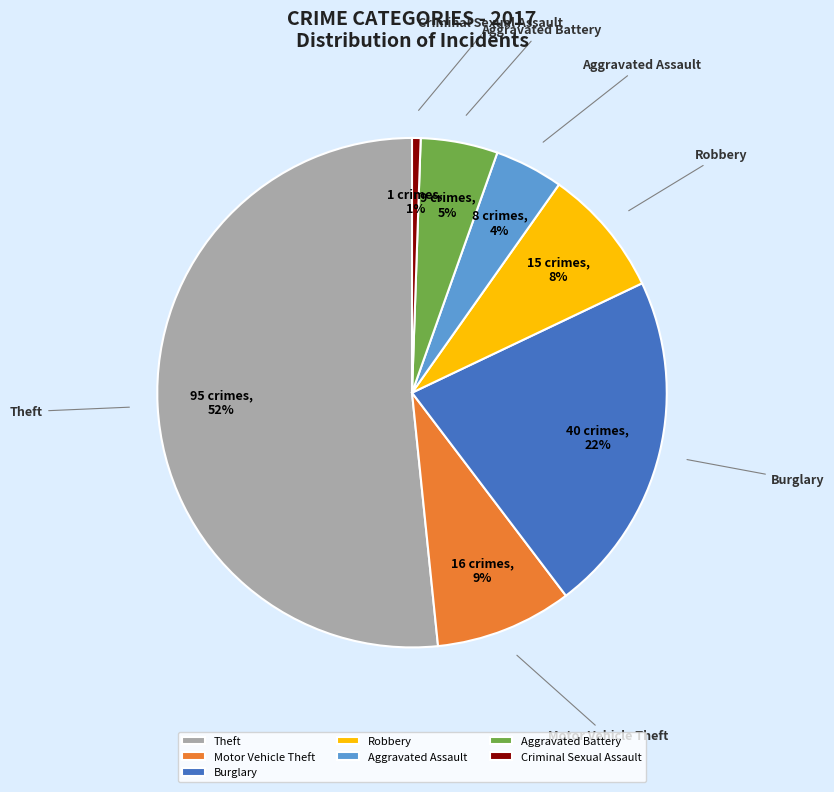

Between Aggravated Assault and Criminal Sexual Assault, which is larger?

Aggravated Assault